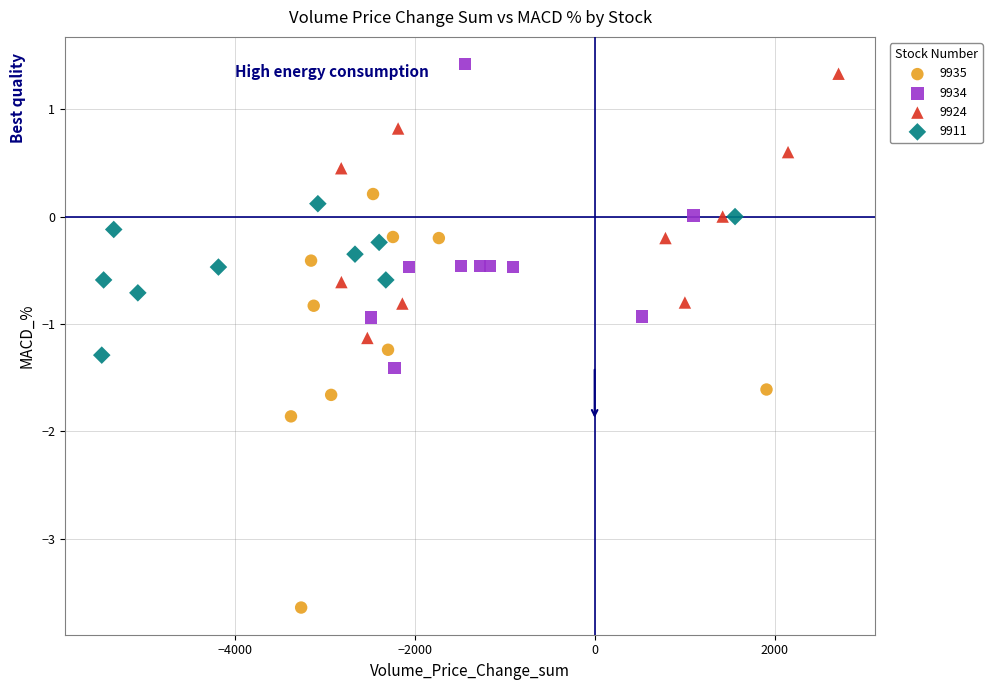

Which series has the widest spread of Y values?

9935